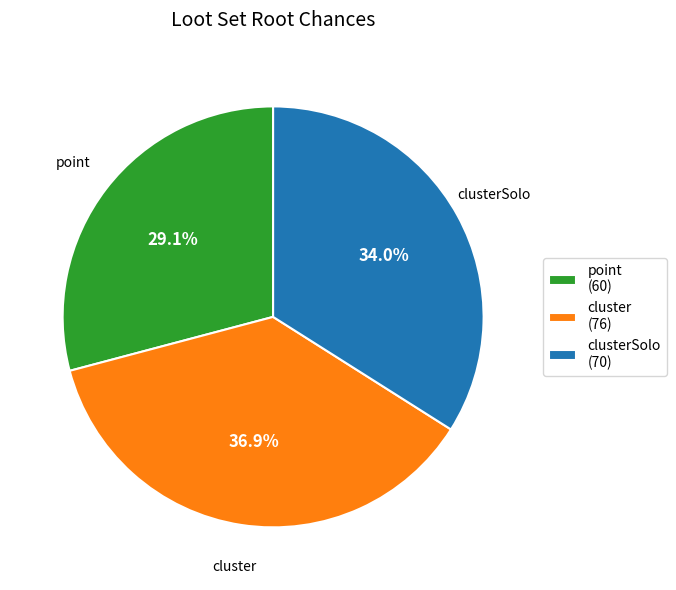

Does any single category account for the majority?

No